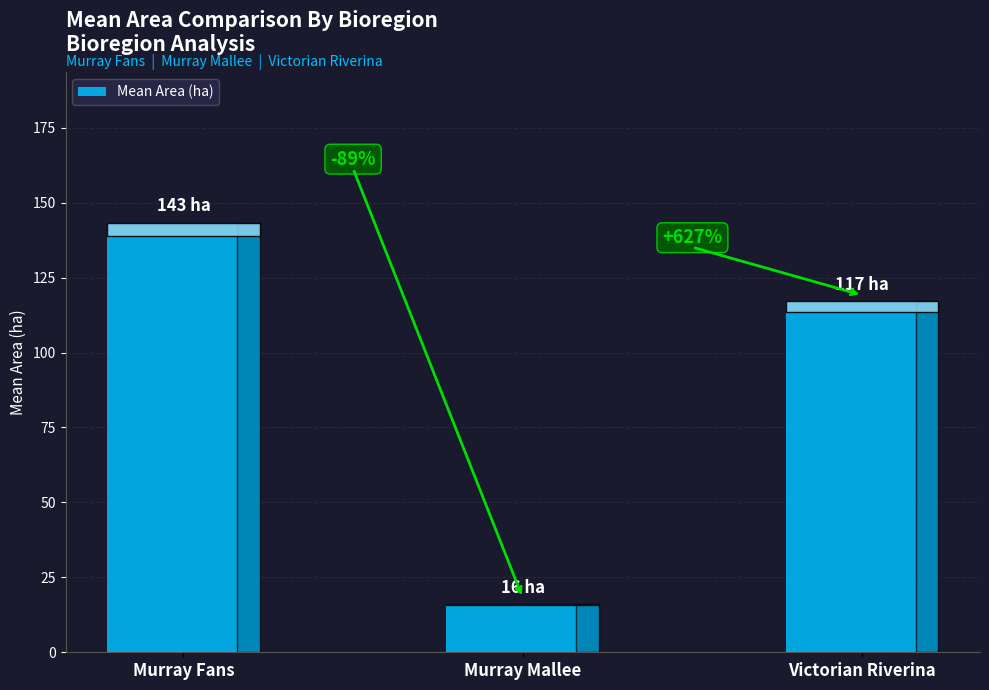

Which has a higher value, Murray Fans or Victorian Riverina?

Murray Fans